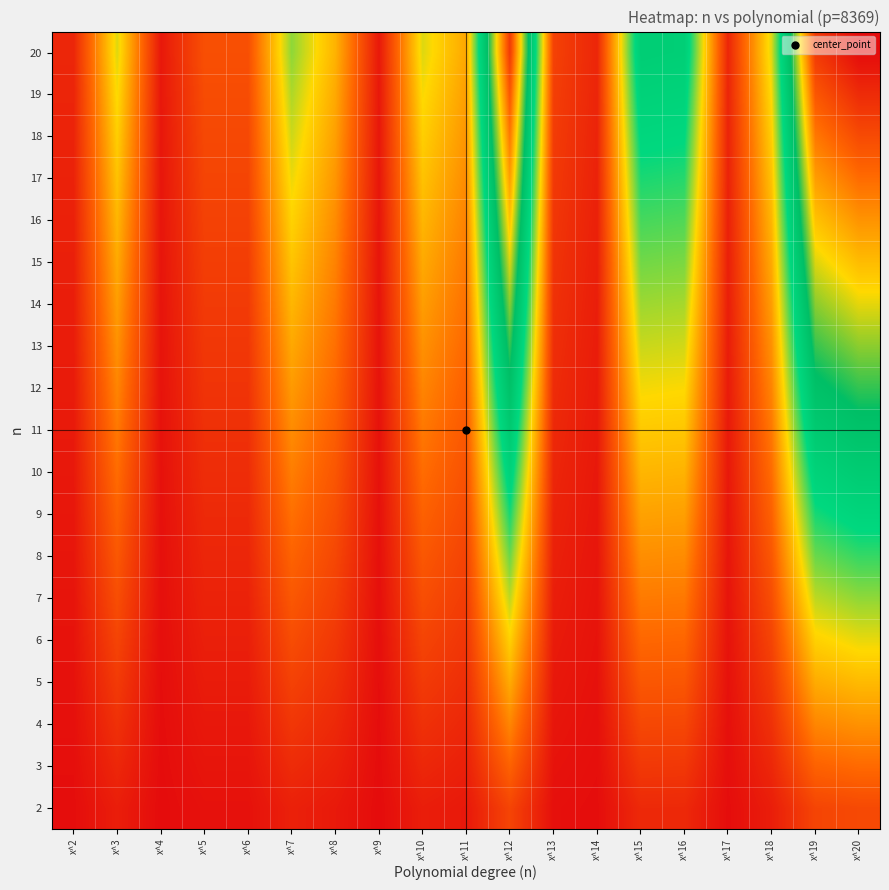

Which label corresponds to the largest value in the chart?

x^20